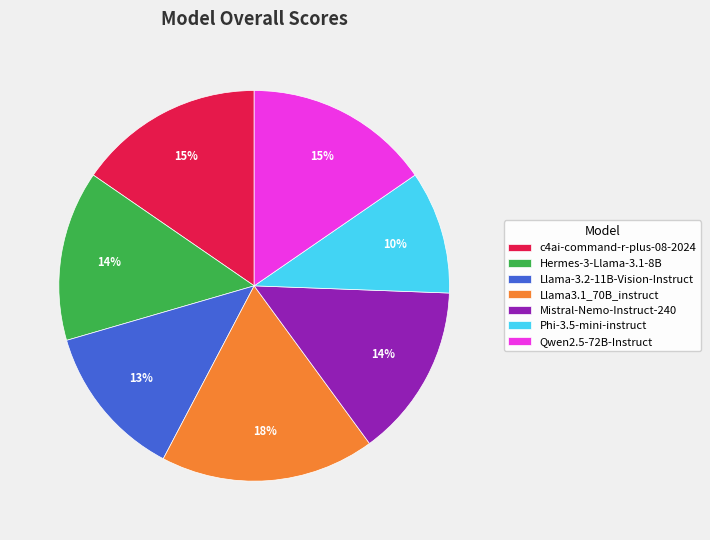

To the nearest percent, what percentage of the pie is Qwen2.5-72B-Instruct?

15%